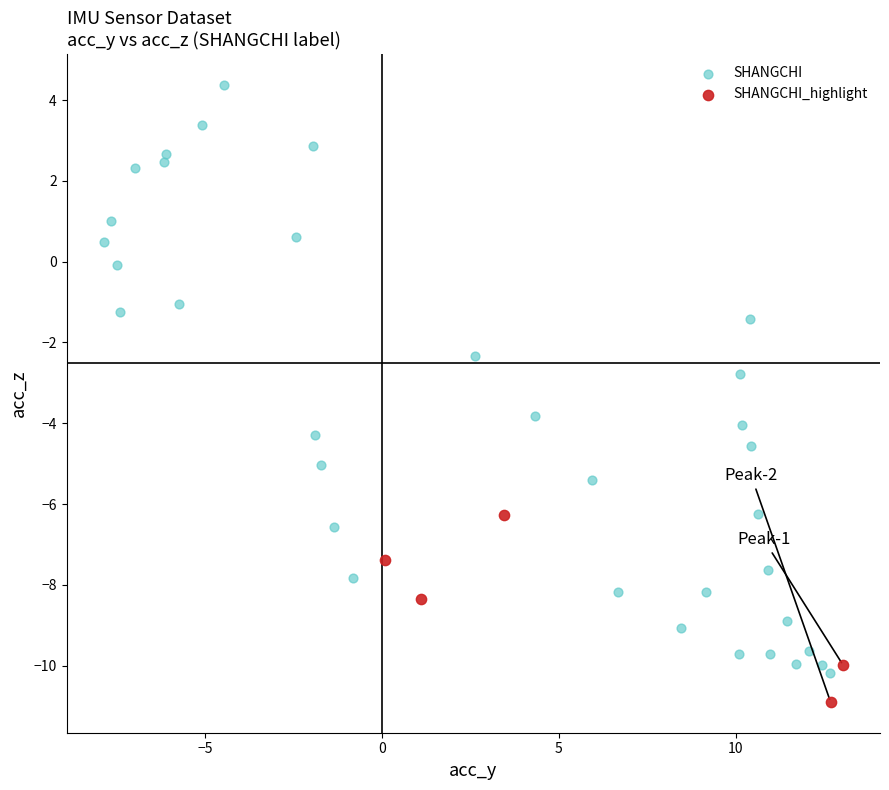

Which series reaches the maximum Y coordinate?

SHANGCHI